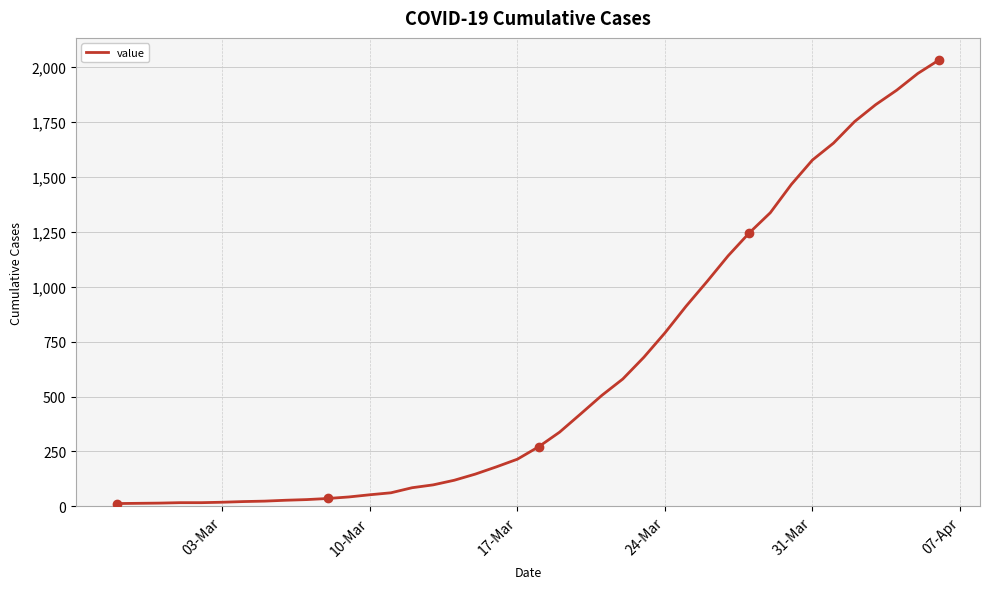

What is the smallest value displayed?

13